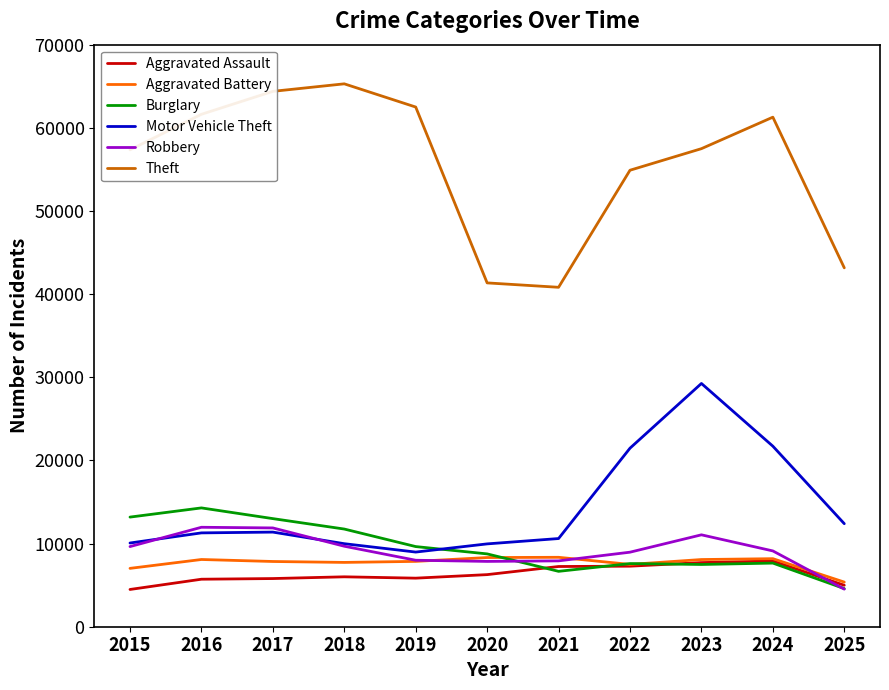

Does the chart have visible grid lines?

No